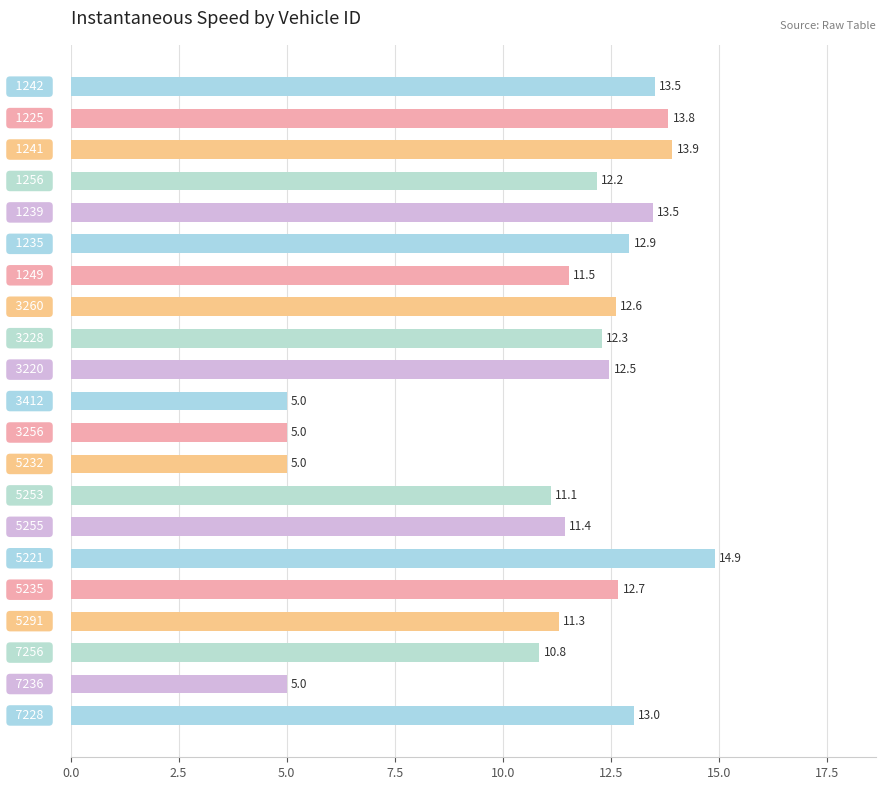

Reading bottom to top, transcribe all the data shown in this chart.

13.0	5.0	10.8	11.3	12.7	14.9	11.4	11.1	5.0	5.0	5.0	12.5	12.3	12.6	11.5	12.9	13.5	12.2	13.9	13.8	13.5